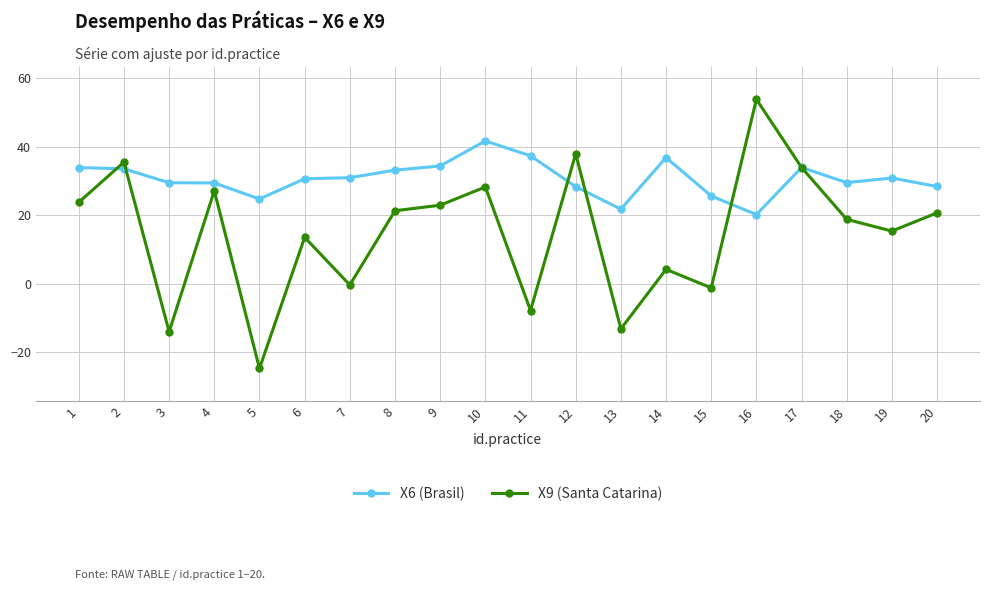

Which series has the largest total across all categories?

X6 (Brasil)